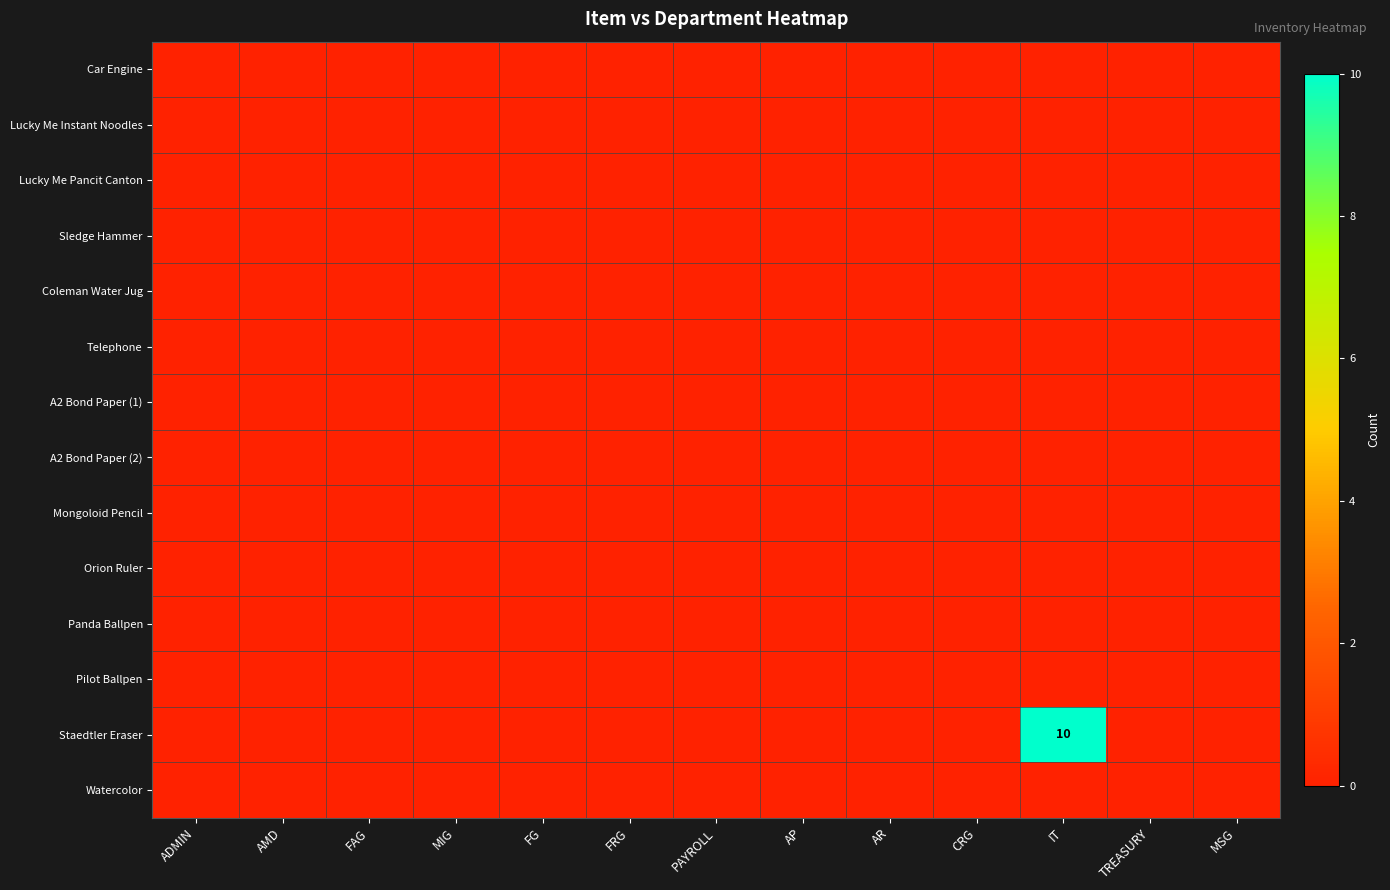

List the series in order of their peak value, highest first.

Staedtler Eraser, Car Engine, Lucky Me Instant Noodles, Lucky Me Pancit Canton, Sledge Hammer, Coleman Water Jug, Telephone, A2 Bond Paper (1), A2 Bond Paper (2), Mongoloid Pencil, Orion Ruler, Panda Ballpen, Pilot Ballpen, Watercolor